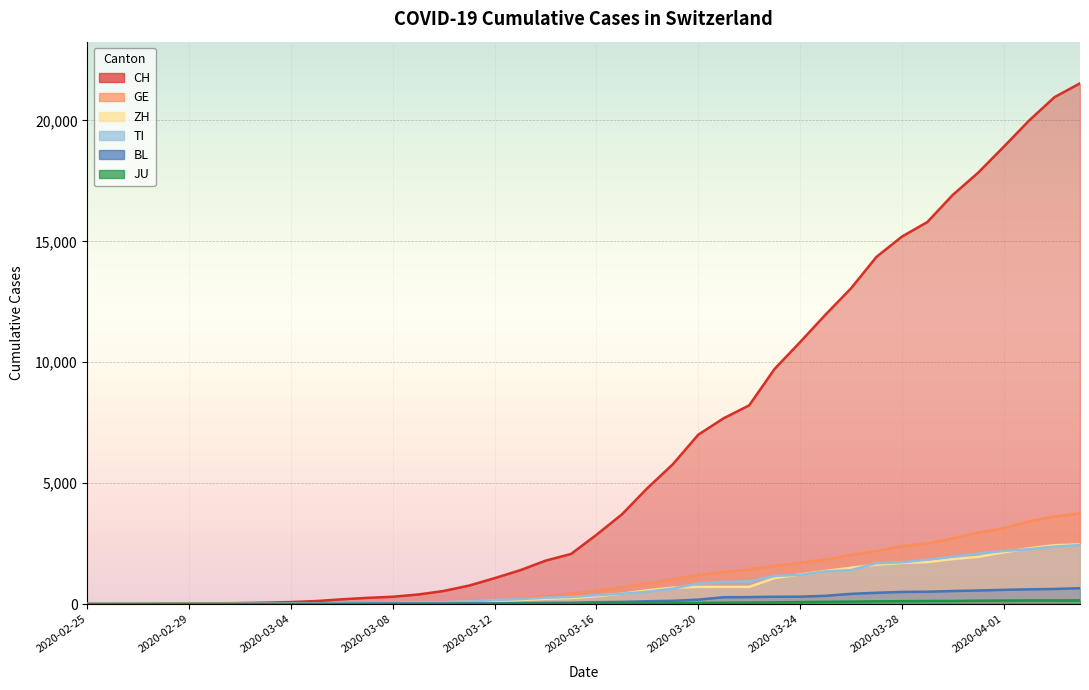

Which category has the lowest value across all series?

2020-02-25